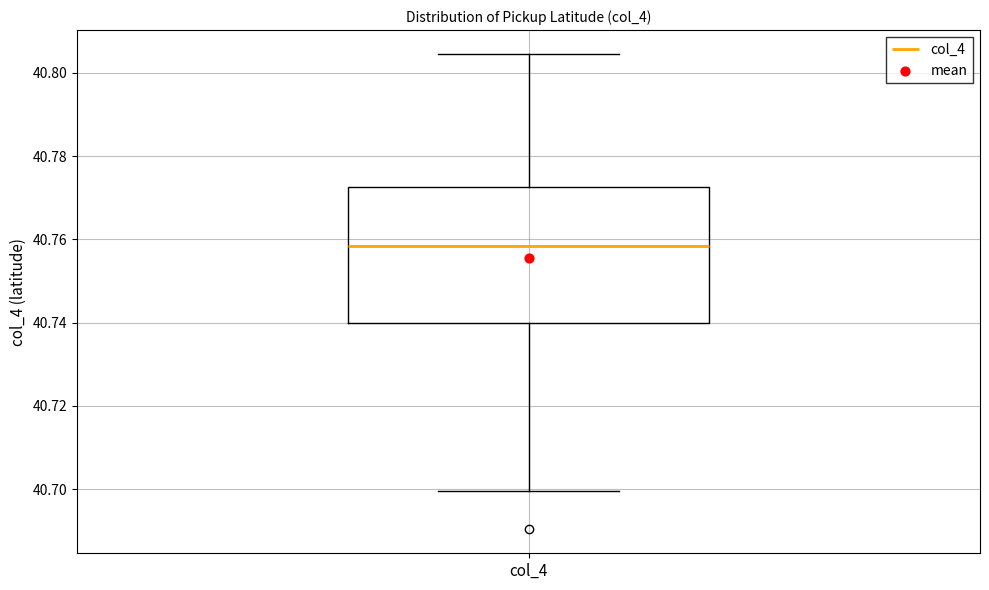

Transcribe this box plot: give where the median line is, the range the box spans, and where the two whiskers end, as read against the y-axis. The values are not printed on the chart, so give them approximately, as read against the axis.

median 40.758, box 40.740 to 40.772, whiskers 40.700 to 40.804